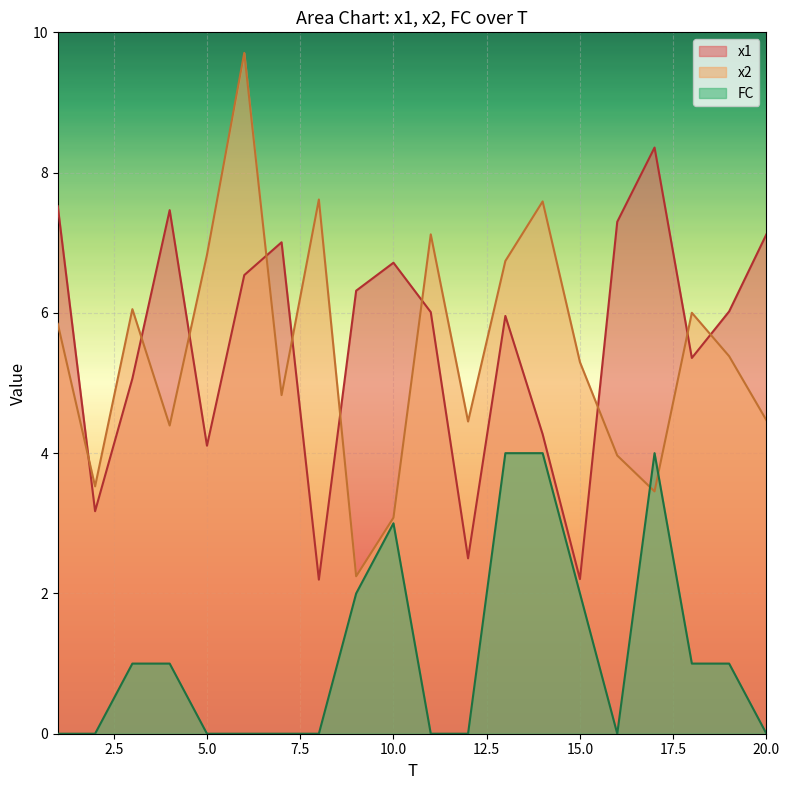

Where is x1 nearest to the value 5?

3